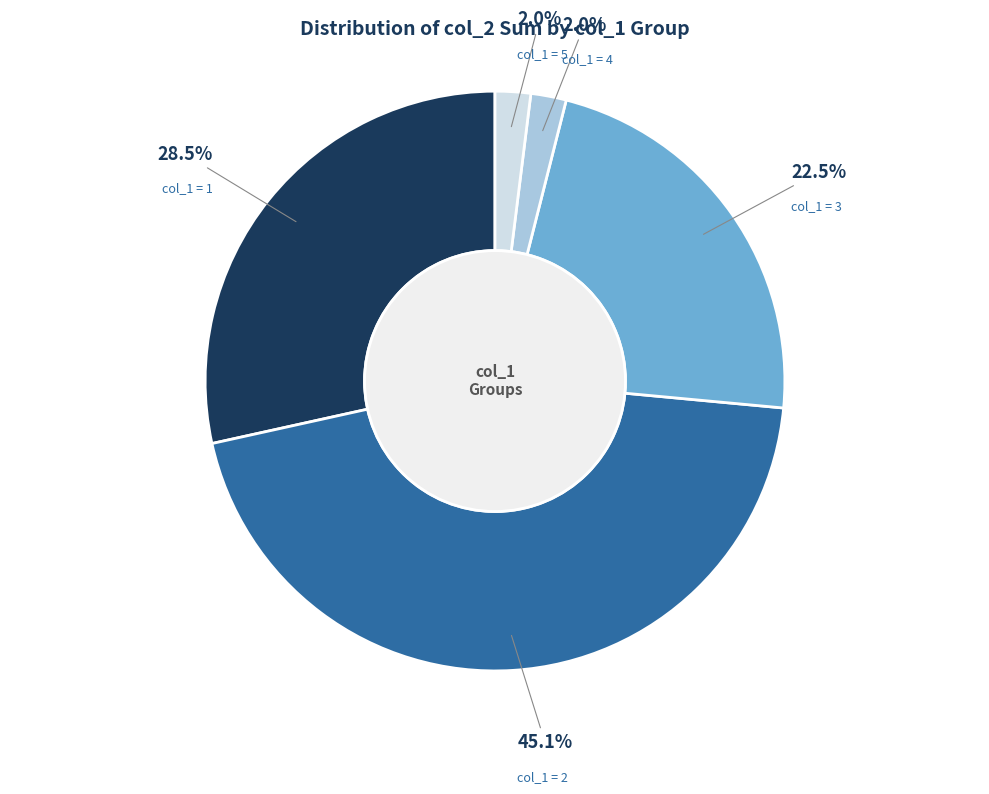

Do col_1 = 2 and col_1 = 4 together represent more than half of the pie?

No